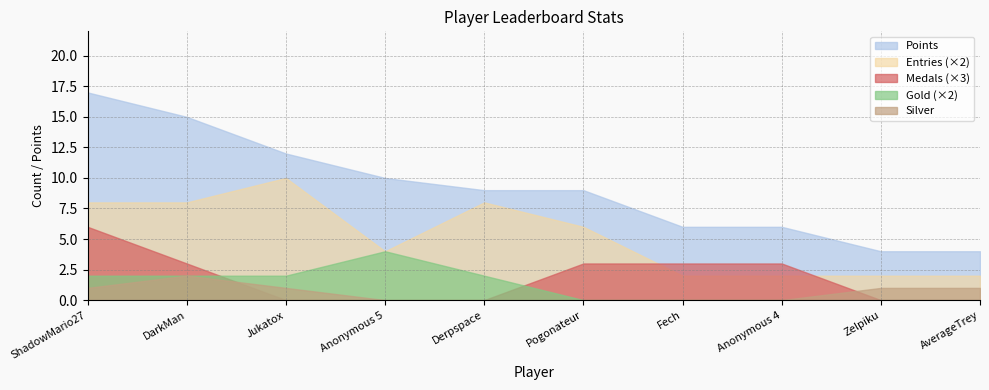

How many series are shown in this chart?

5